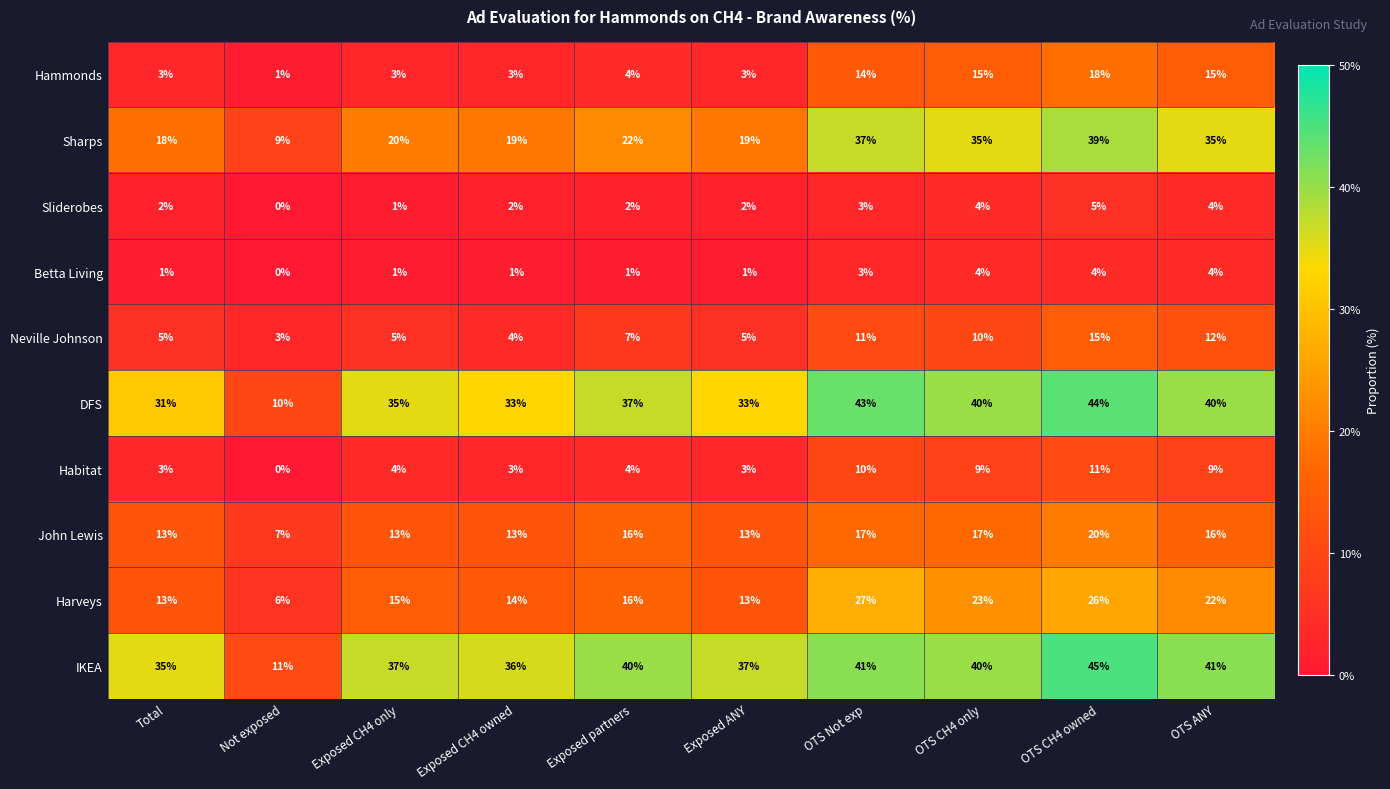

Which label corresponds to the smallest value in the chart?

Not exposed